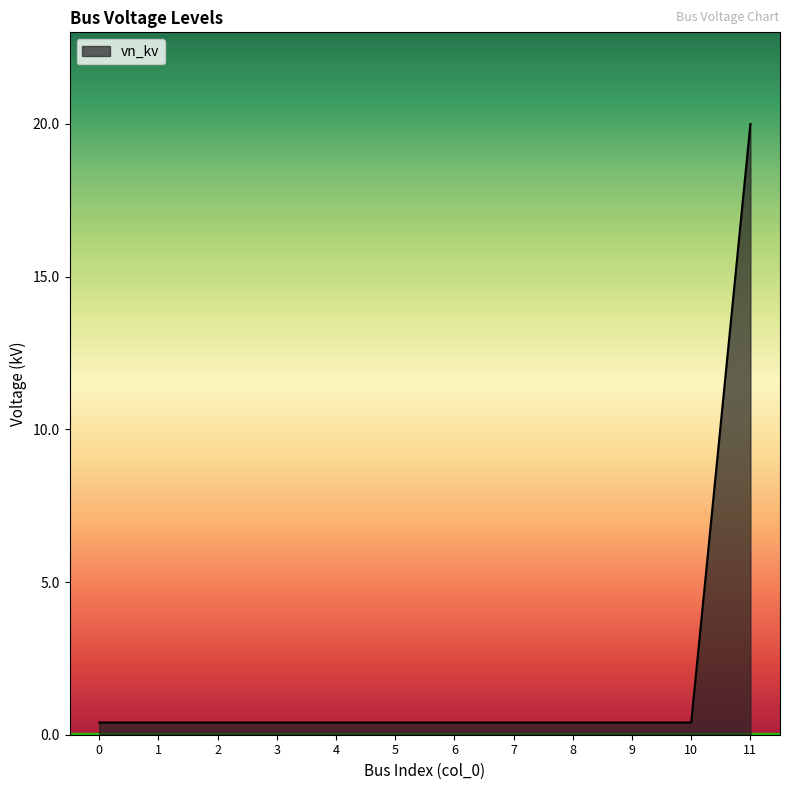

The chart shows a value of 0.4 at 9. True or false?

True